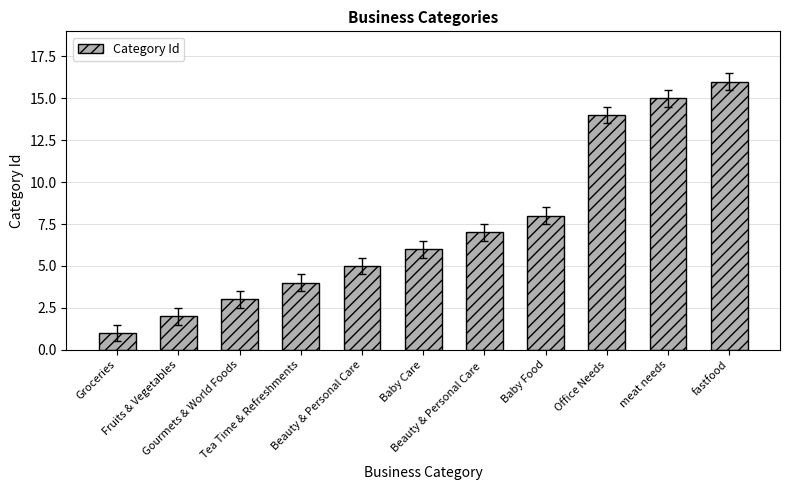

How many distinct data groups are displayed?

1